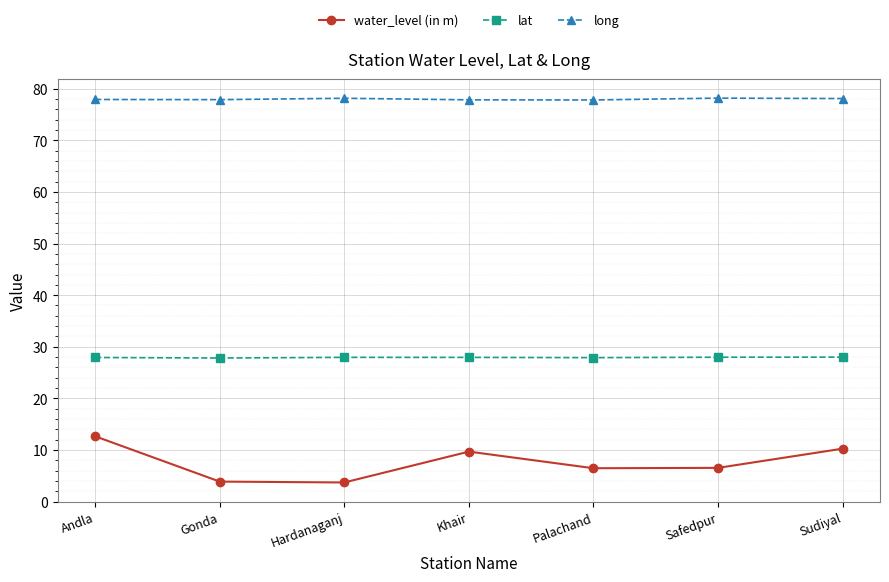

What value does the lat series have at Gonda?

27.8